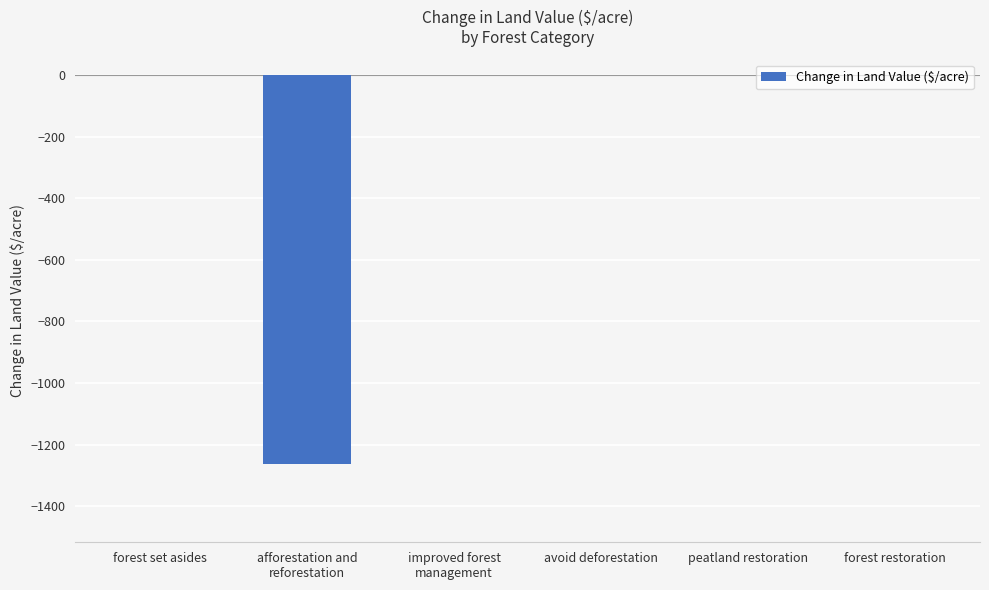

True or false: the data shows 0.0 at avoid deforestation.

True